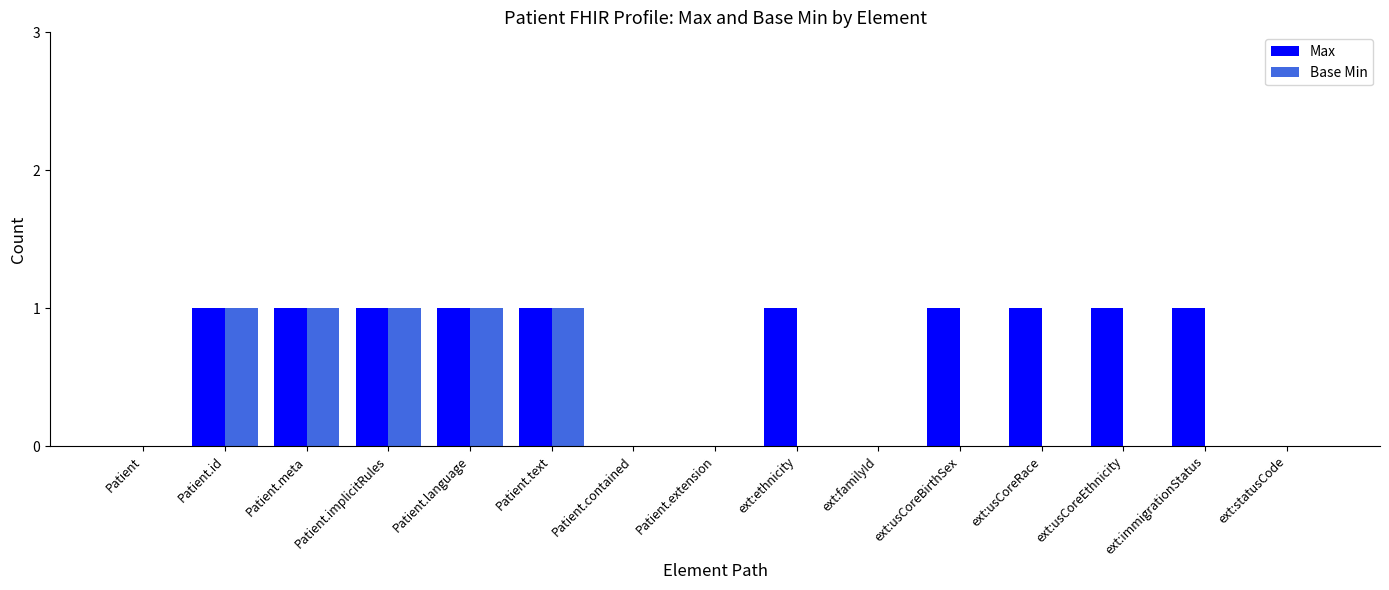

Is the value of Base Min at Patient.meta greater than the value of Max at Patient?

Yes